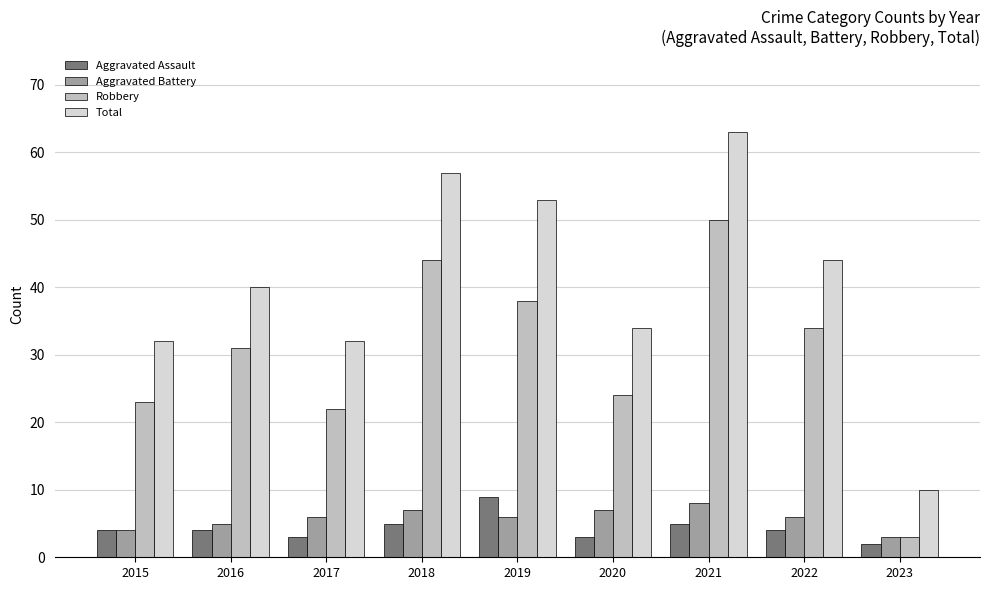

What is the sum of the Aggravated Battery values at 2022 and 2023?

9